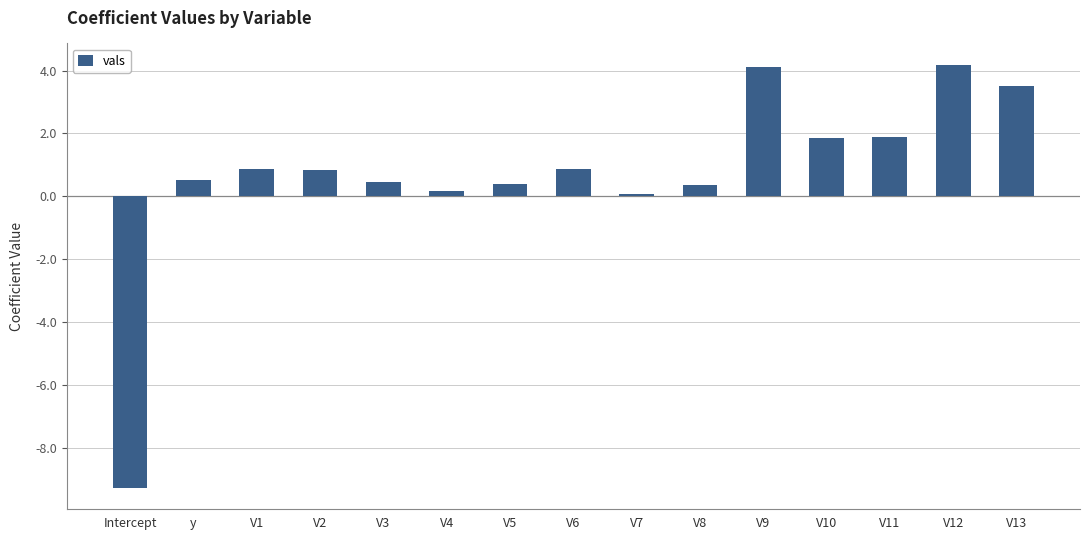

What is the value of the 10th bar from the left?

0.4